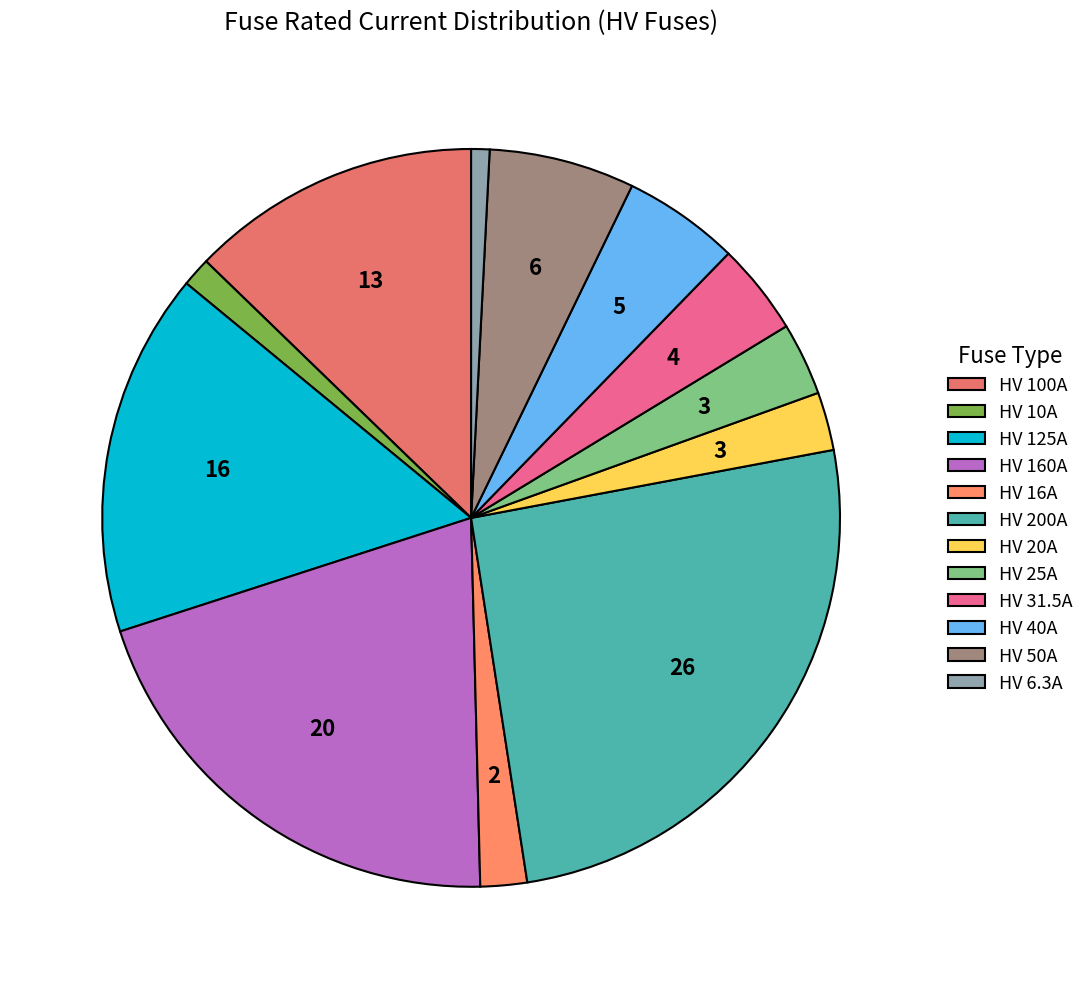

Rank the categories by value from highest to lowest.

HV 200A, HV 160A, HV 125A, HV 100A, HV 50A, HV 40A, HV 31.5A, HV 25A, HV 20A, HV 16A, HV 10A, HV 6.3A